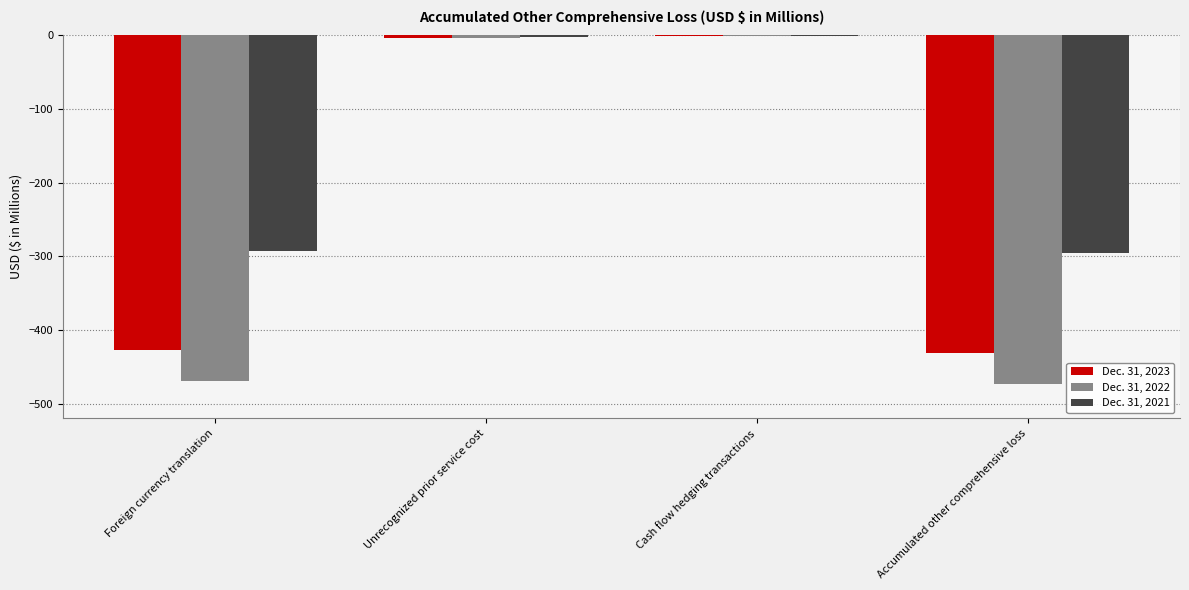

Which series has the largest total across all categories?

Dec. 31, 2021